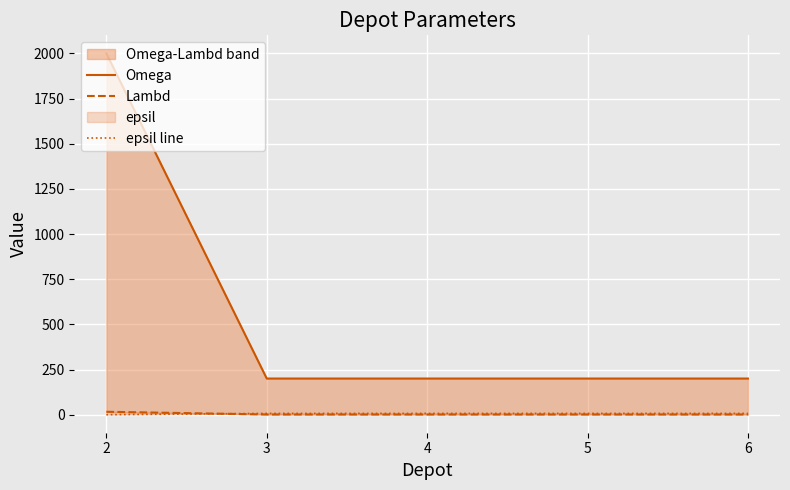

How many data points in Omega are above 200?

1